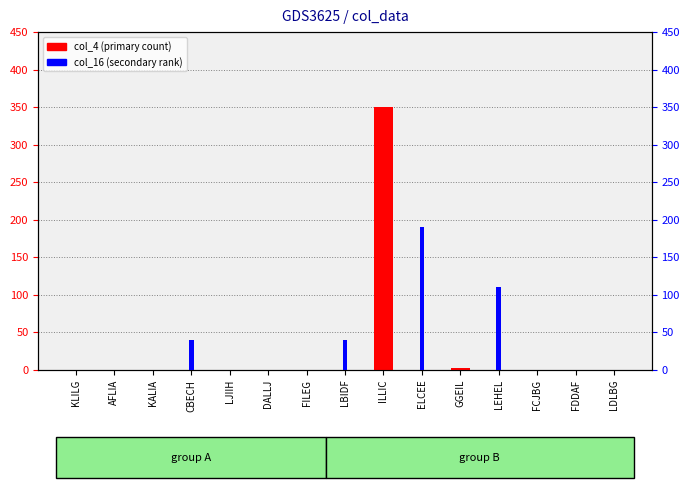

Which series has the widest spread of values?

col_4 (primary)